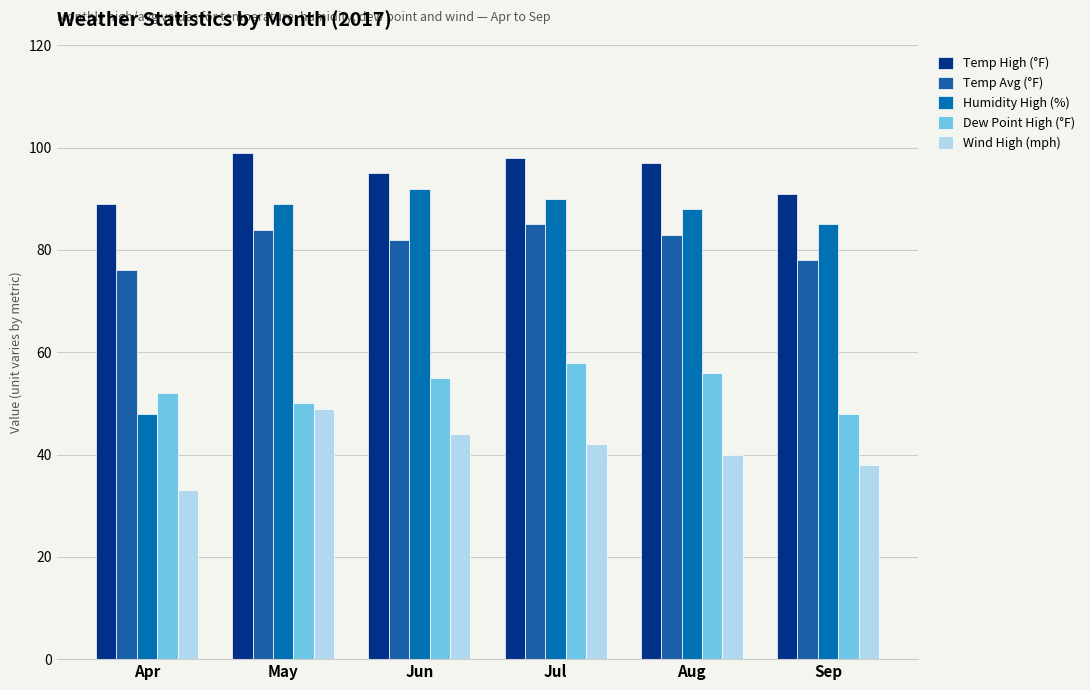

List the series in order of their peak value, highest first.

Temp High (°F), Humidity High (%), Temp Avg (°F), Dew Point High (°F), Wind High (mph)